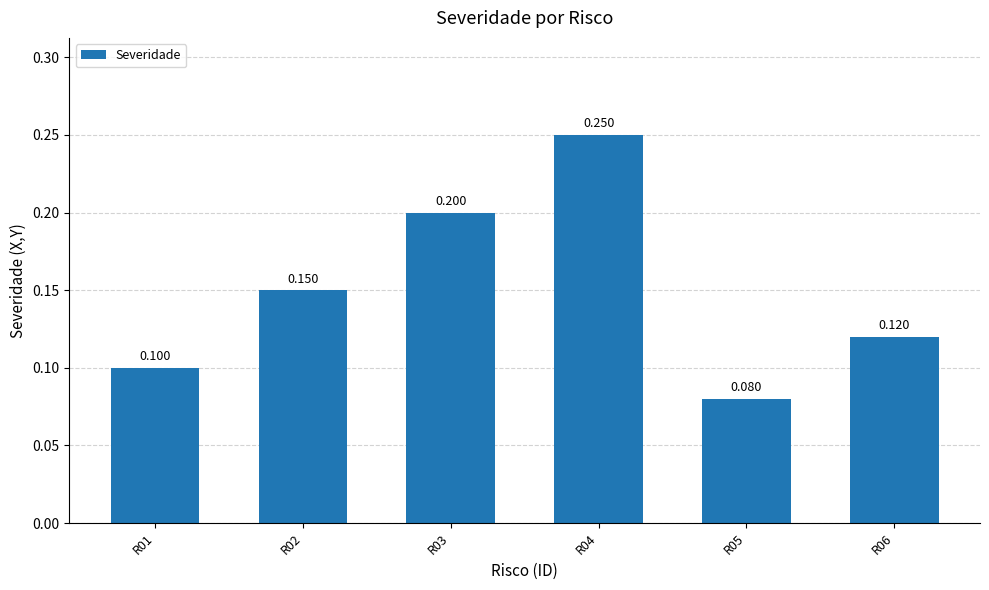

Which label corresponds to the smallest value in the chart?

R05